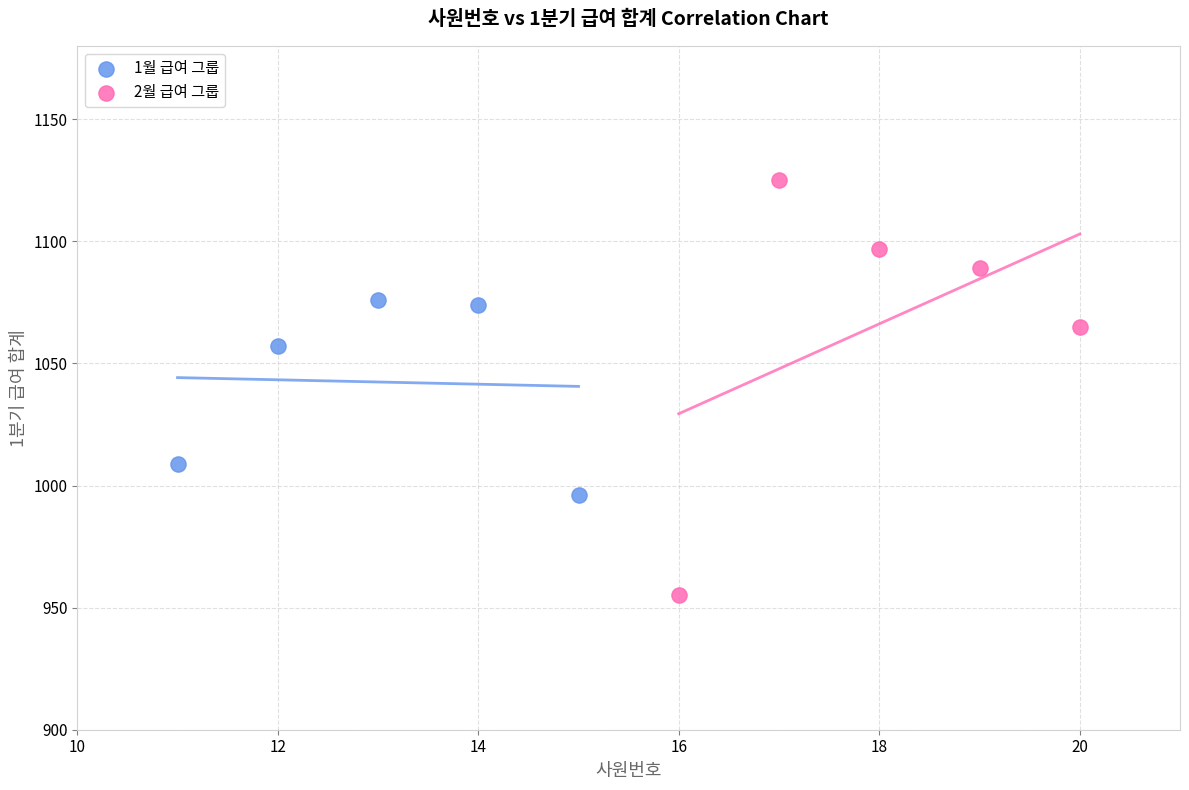

Which series contains the lowest Y value?

2월 급여 그룹